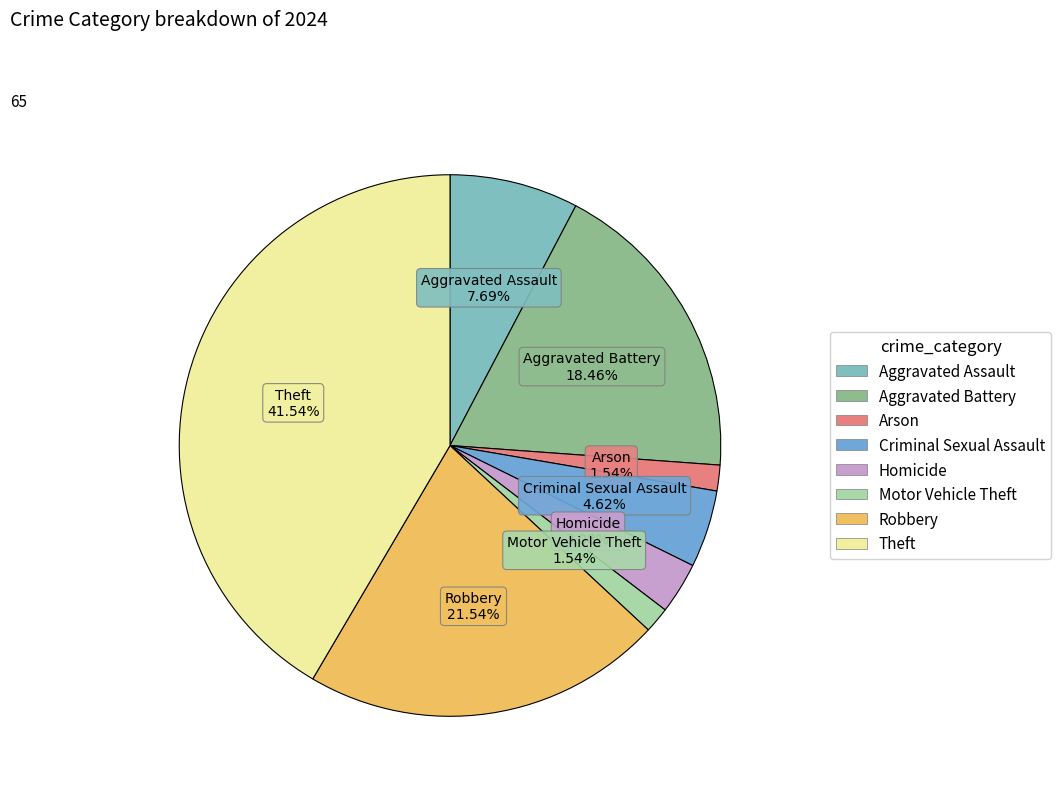

What percentage is the Robbery slice, to the nearest percent?

22%